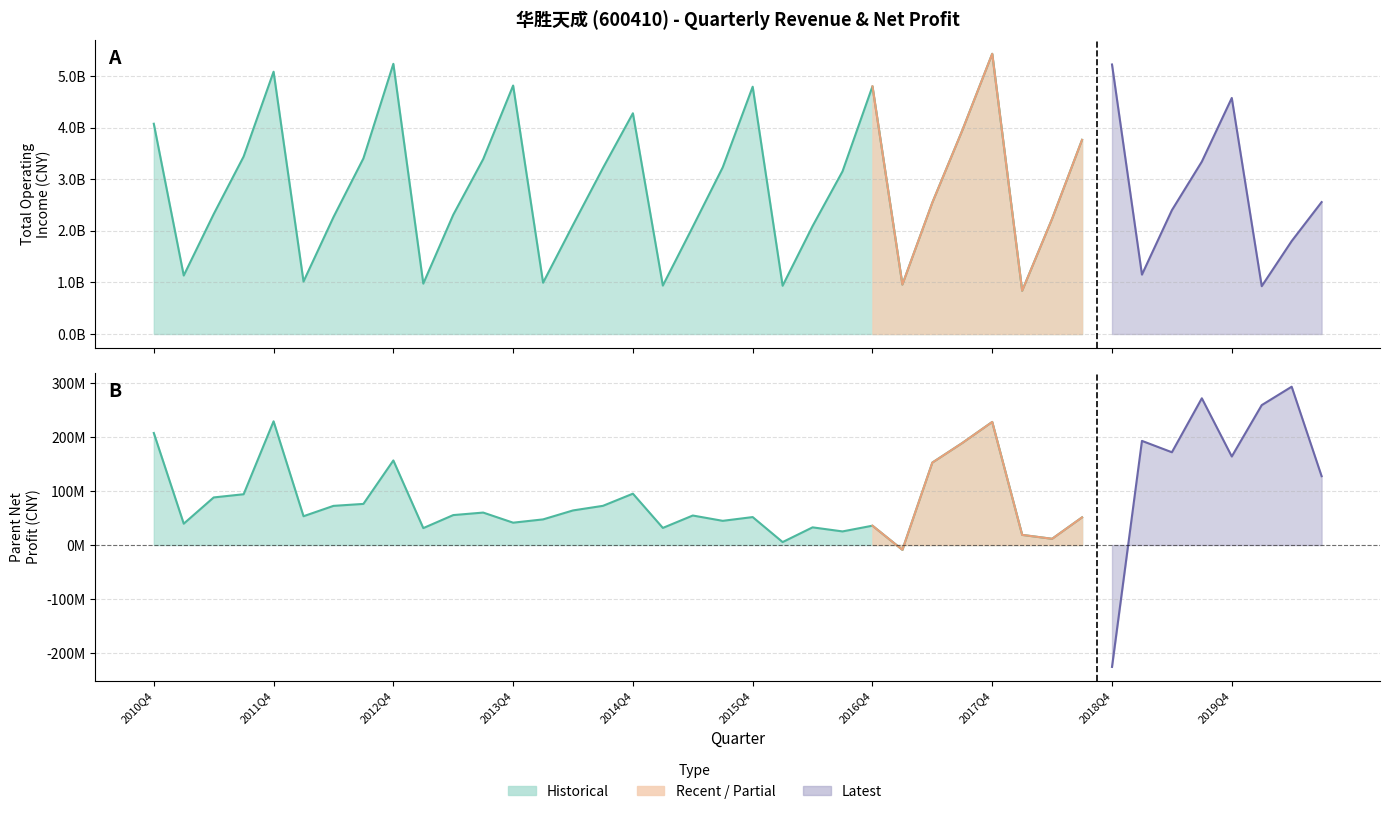

What is the label of the 14th point from the right?

2017Q2